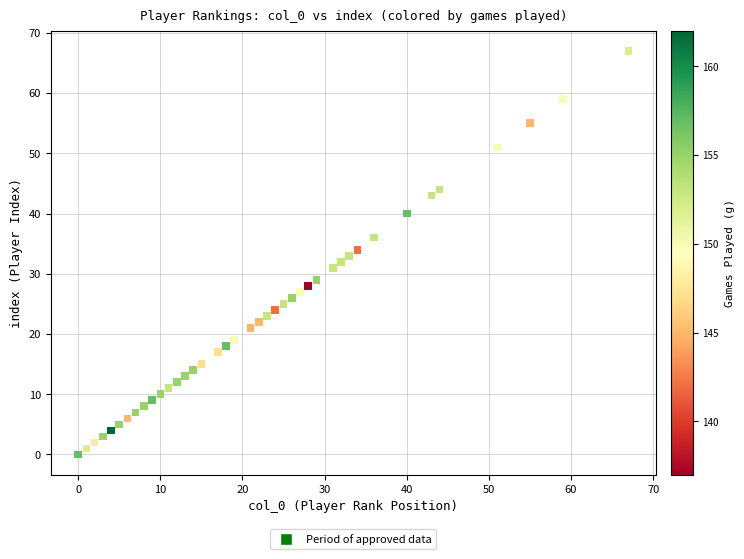

What is the range of Y values (max minus min)?

67